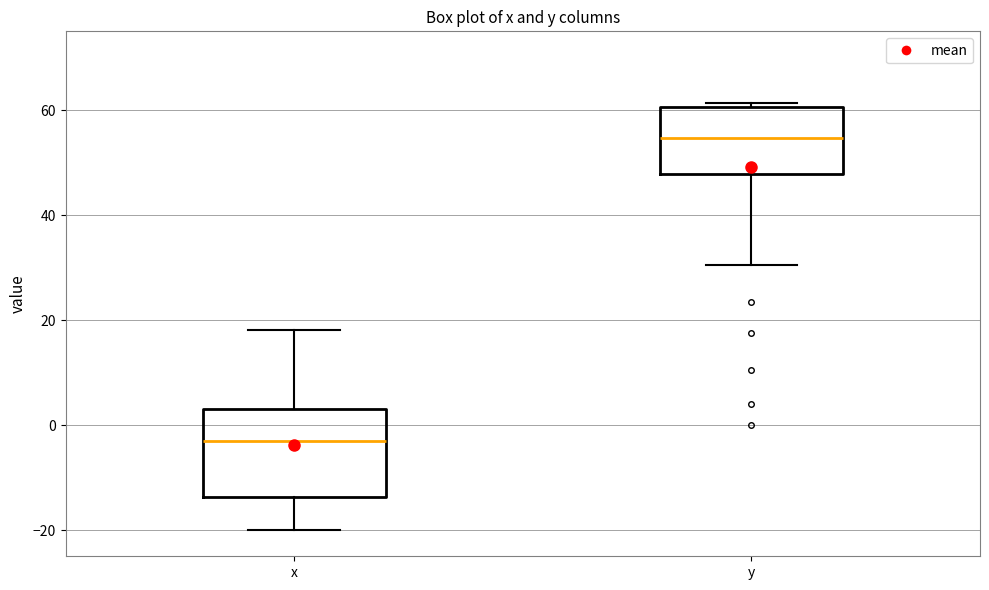

Where does the median line of the box for y sit on the y-axis? The values are not printed on the chart, so give them approximately, as read against the axis.

54